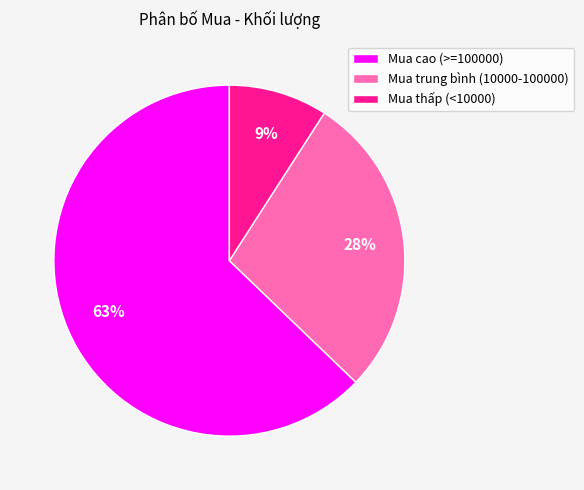

How many segments does this pie chart have?

3